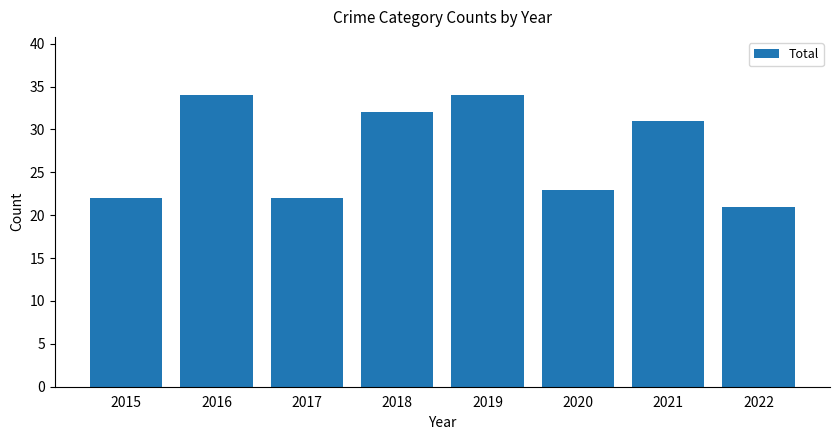

What is the maximum value shown in the chart?

34